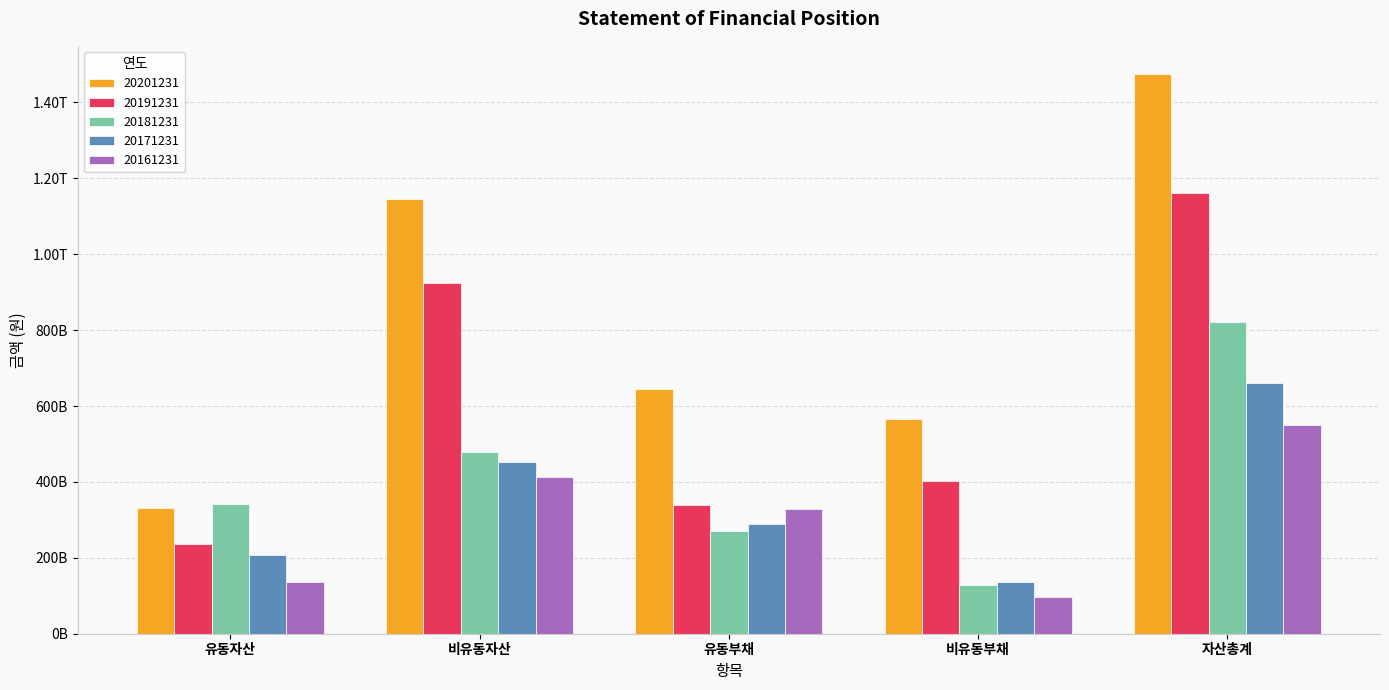

What is the average value of the 20191231 series?

612866695825